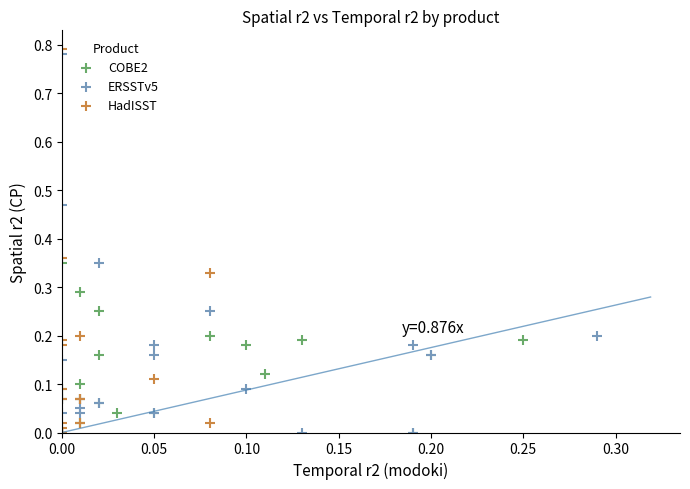

Which series has the largest Y range (max minus min)?

HadISST